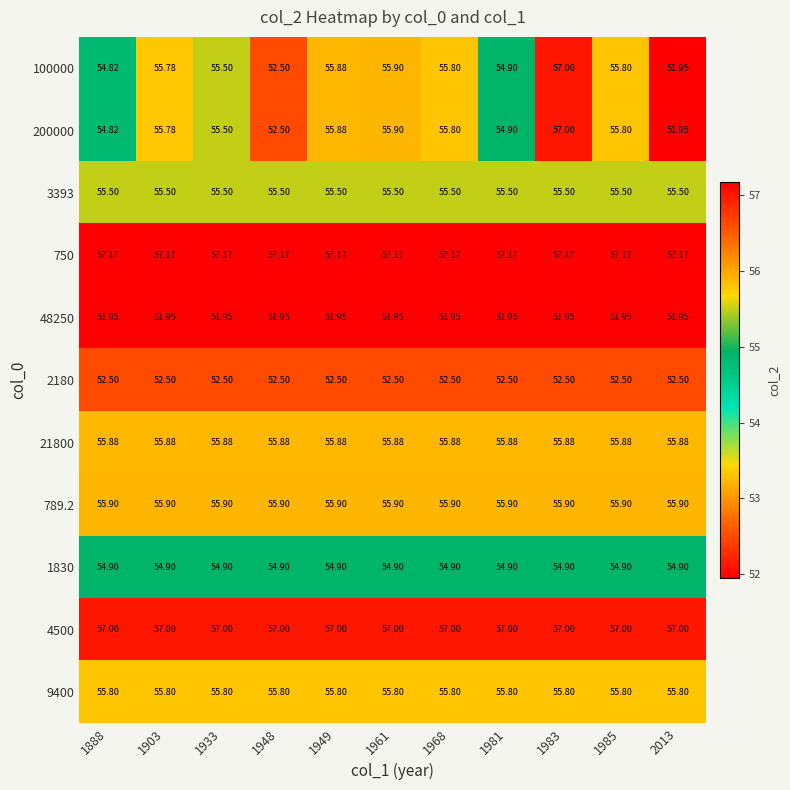

Is the value of 100000 at 1968 greater than the value of 48250 at 1933?

Yes